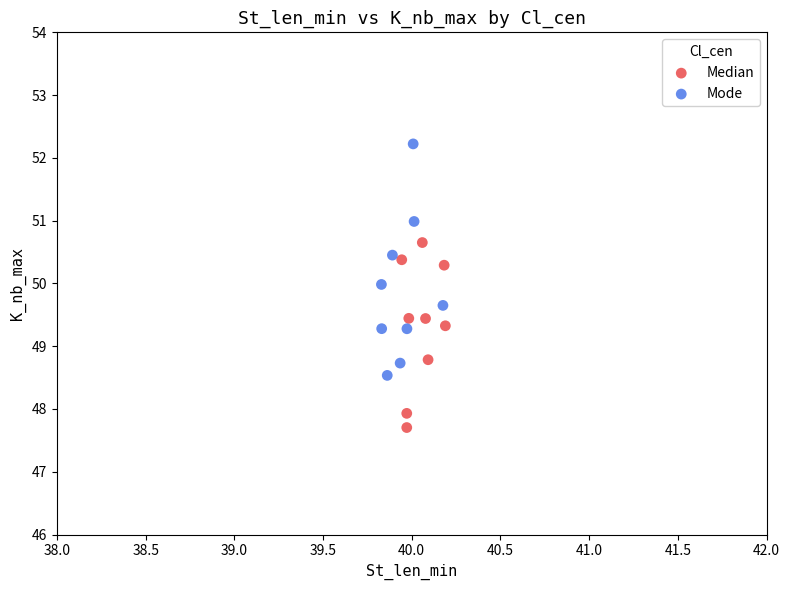

Which series contains the highest Y value?

Mode